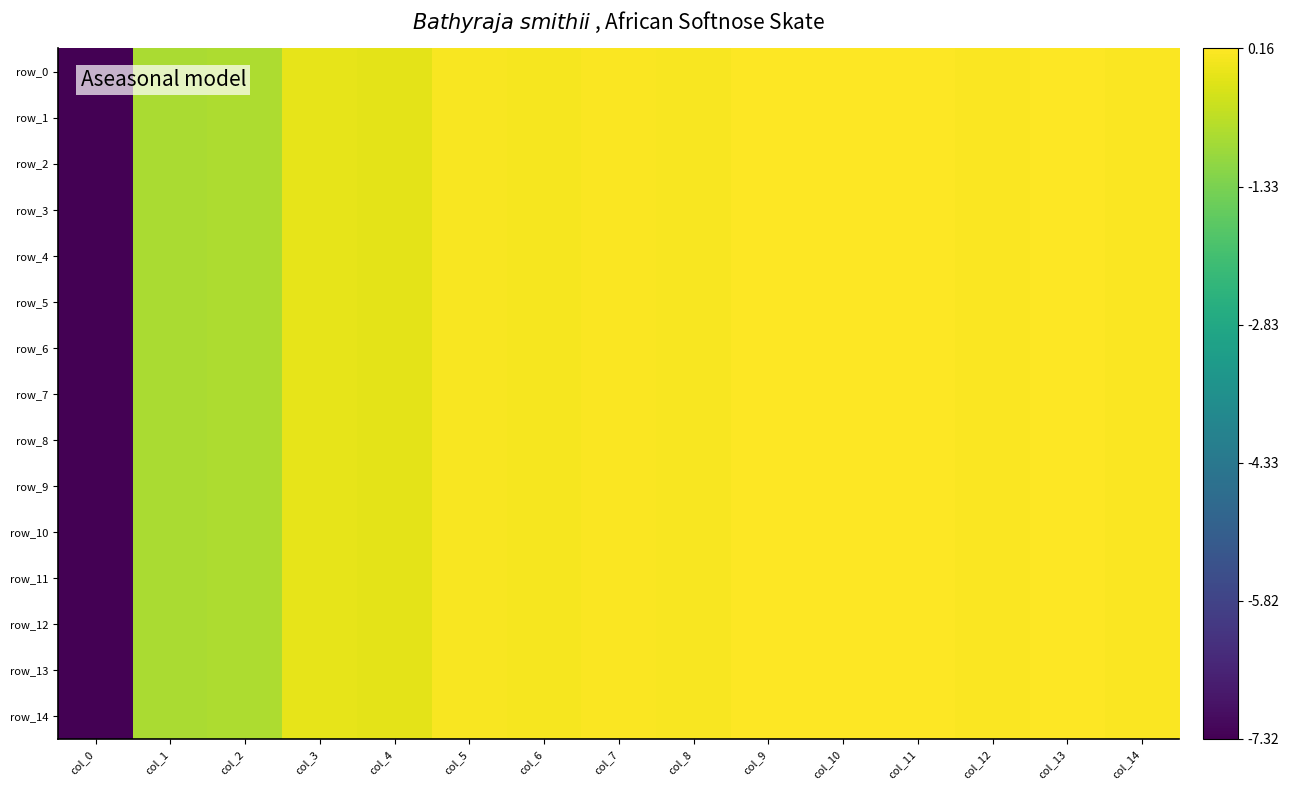

How many negative values does the row_9 series have?

5